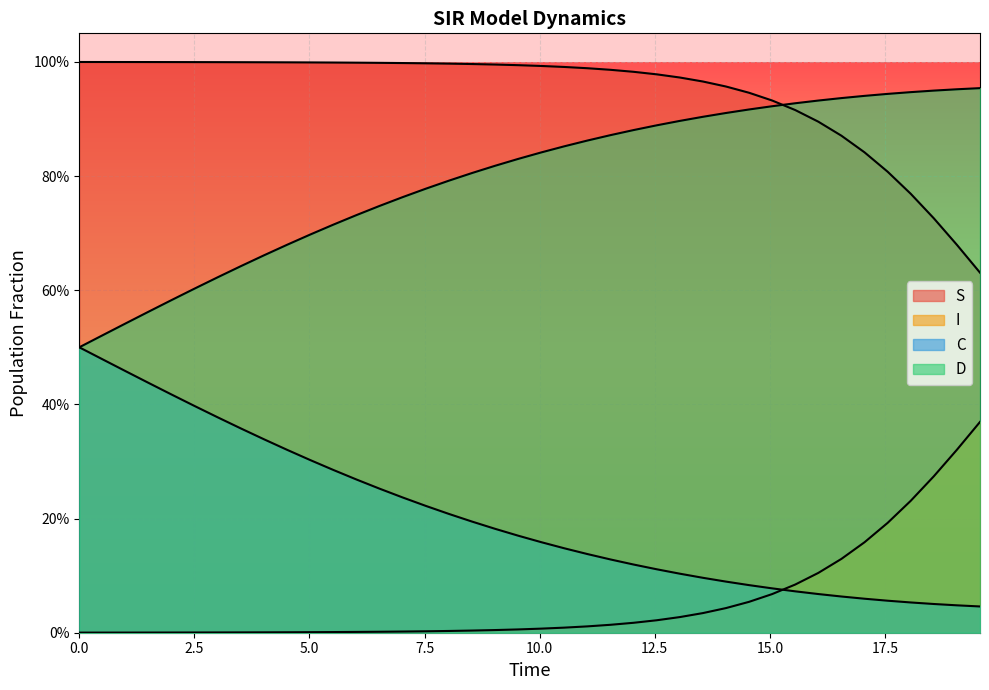

True or false: I has a value of 0.1 at 39.

False